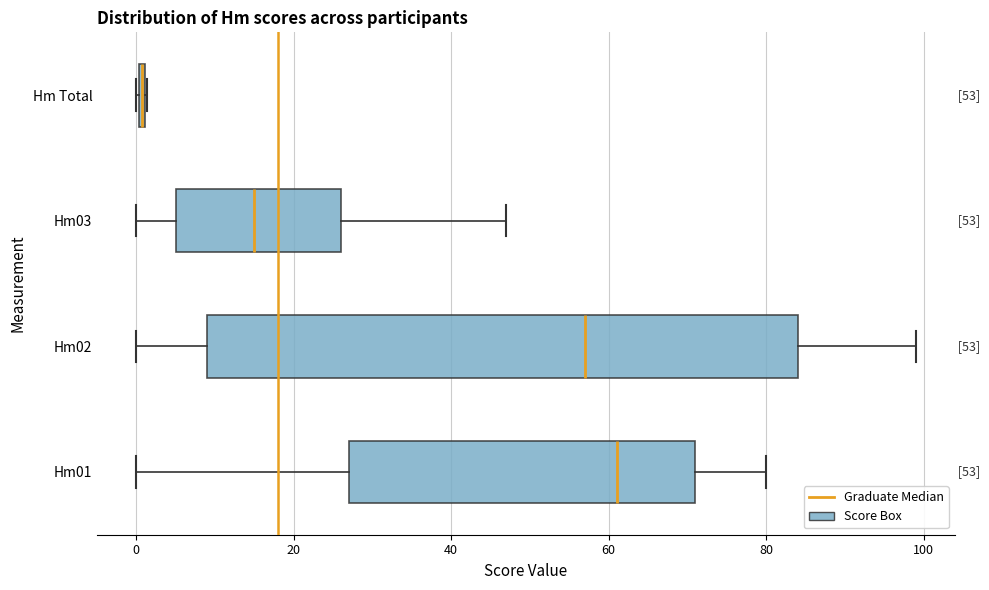

Which box is the widest, from its left edge to its right edge?

Hm02